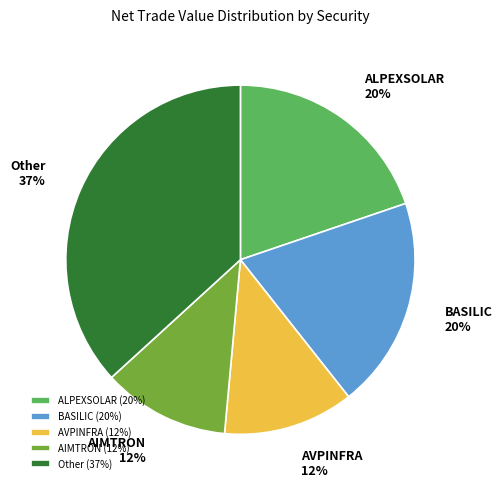

To the nearest percent, what percentage of the pie is ALPEXSOLAR?

20%